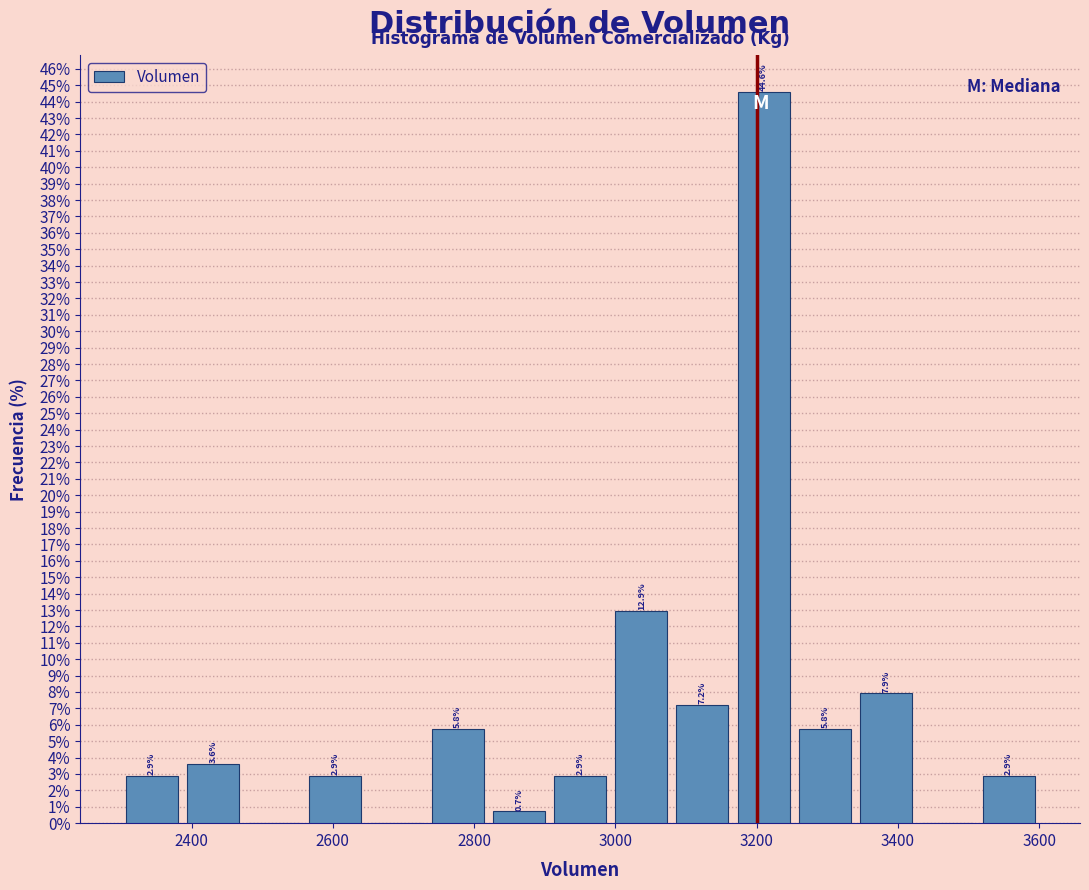

Over which range of the x-axis is the bar tallest?

3160 to 3260